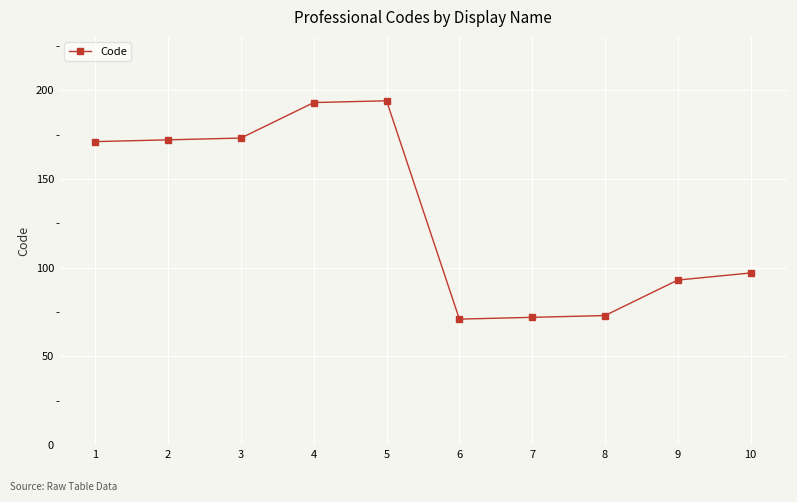

Which has a higher value, 4 or 10?

4